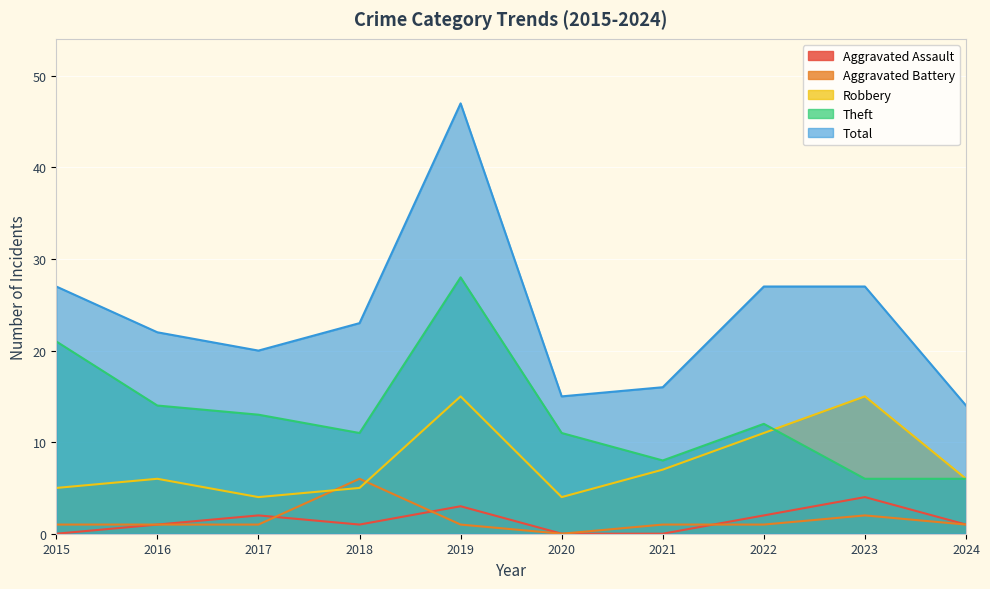

How many data points in Theft are less than 12?

5